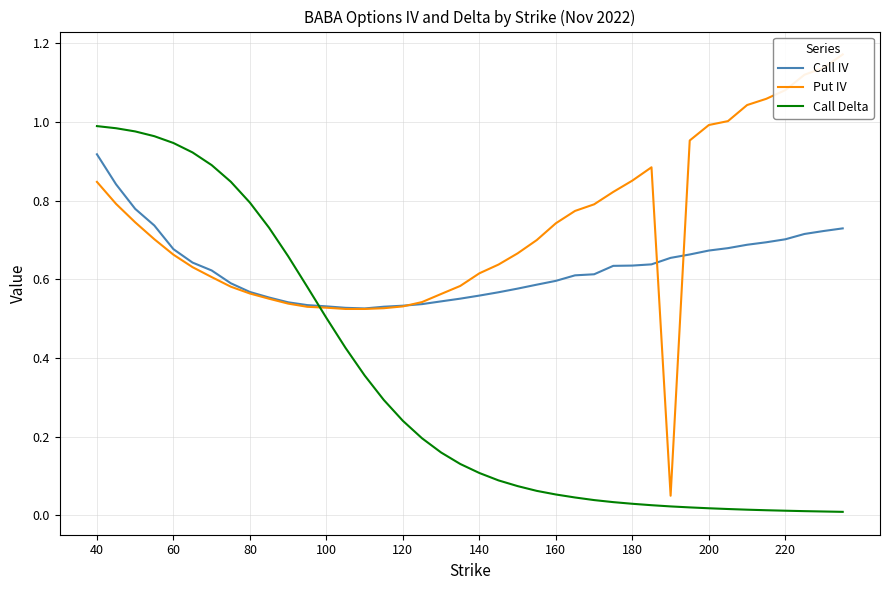

True or false: Call IV and Put IV intersect in this chart.

True